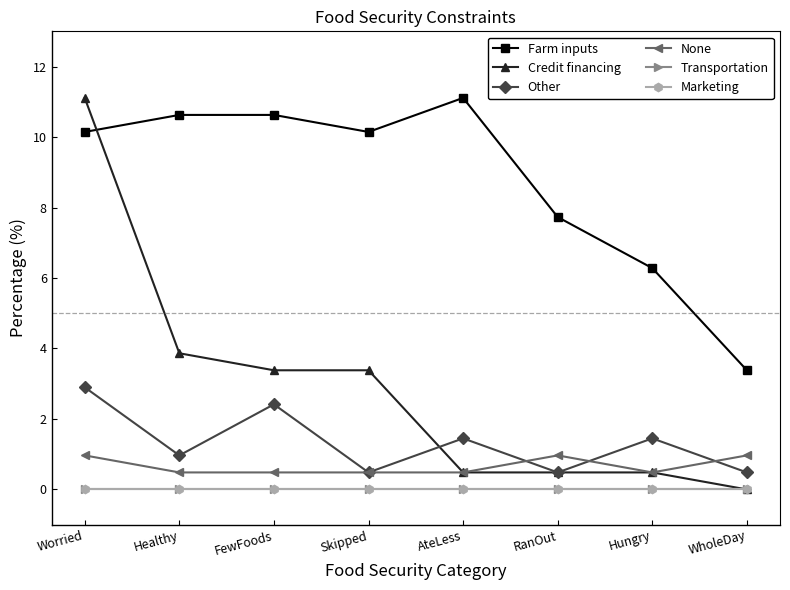

Which category has the highest value across all series?

AteLess